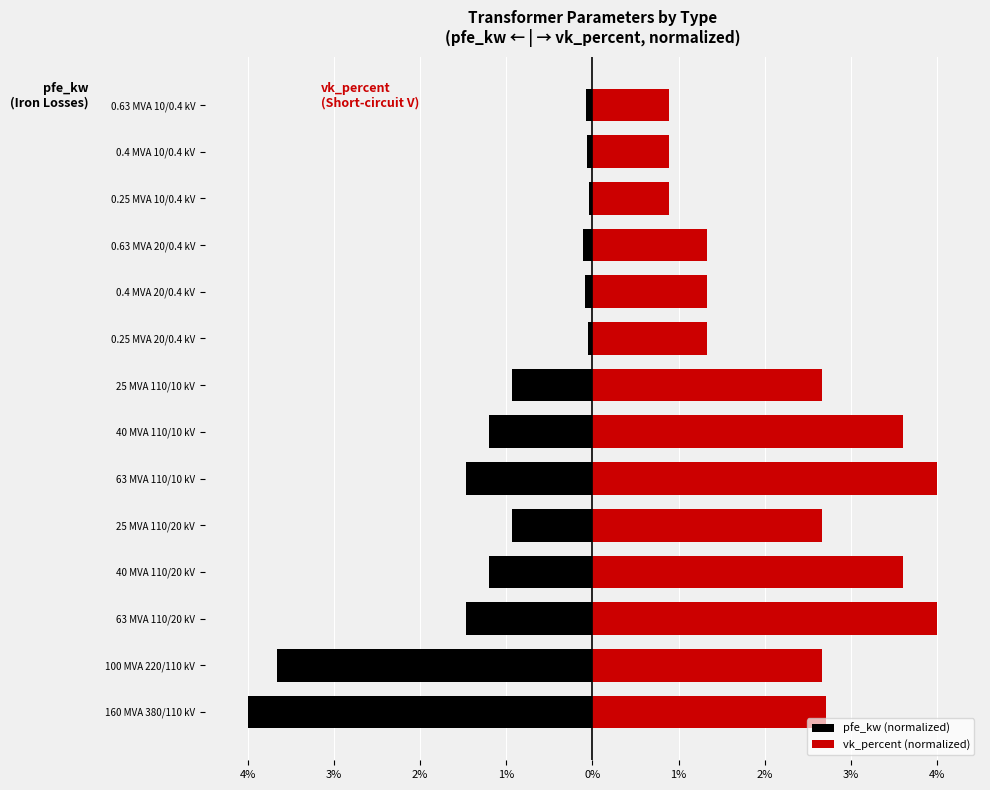

What is the approximate value of pfe_kw (normalized) at 40 MVA 110/10 kV?

-1.2